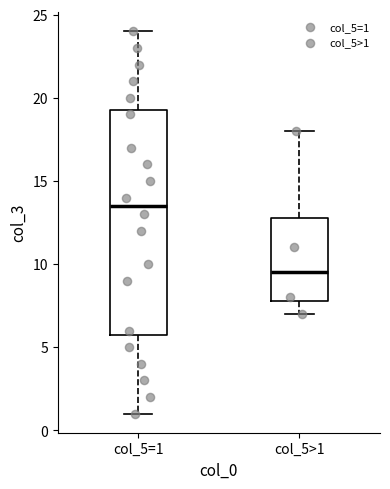

Reading left to right, read every box against the y-axis: the position of its median line, the range the box covers, and the ends of its whiskers. The values are not printed on the chart, so give them approximately, as read against the axis.

col_5=1: median 13.5, box 6.0 to 19.5, whiskers 1.0 to 24.0
col_5>1: median 9.5, box 8.0 to 13.0, whiskers 7.0 to 18.0